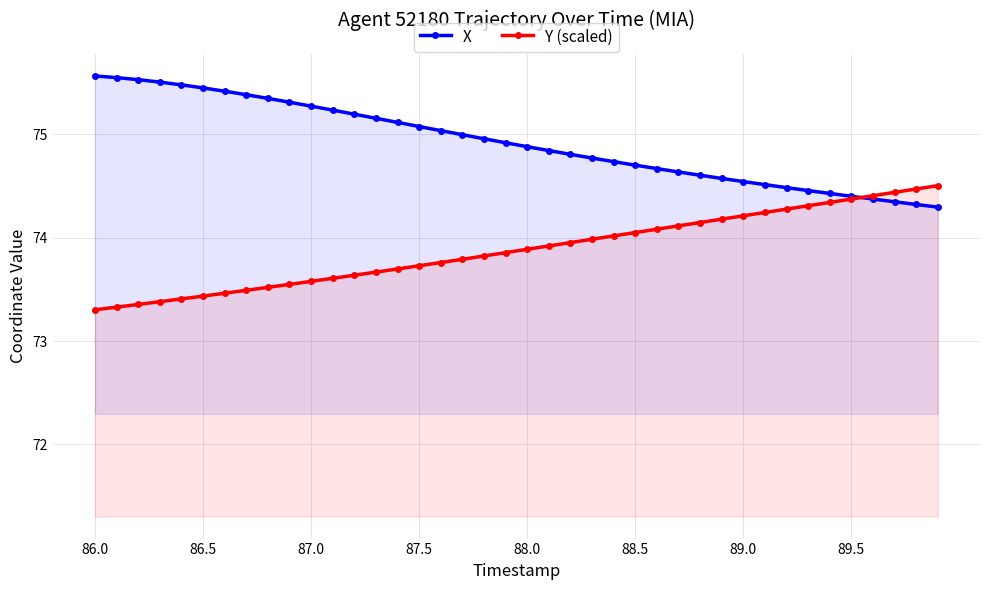

What is the total value across all series at 86.5?

148.9